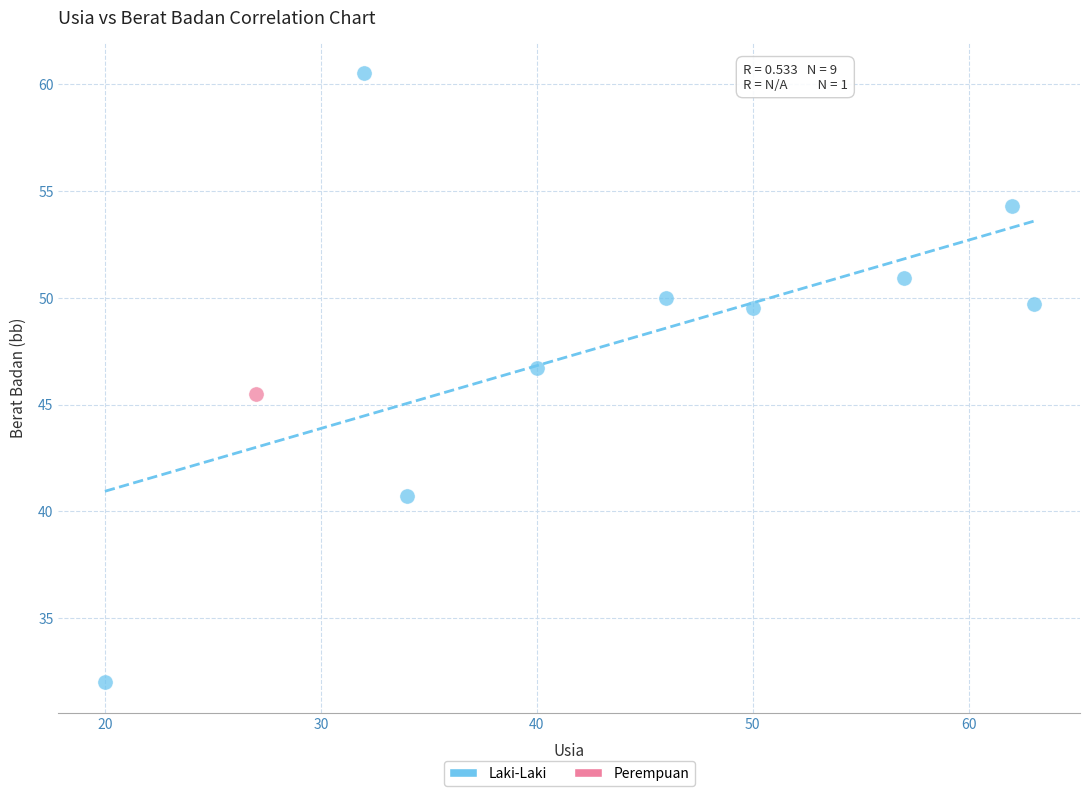

What are all the series names shown in the legend?

Laki-Laki, Perempuan